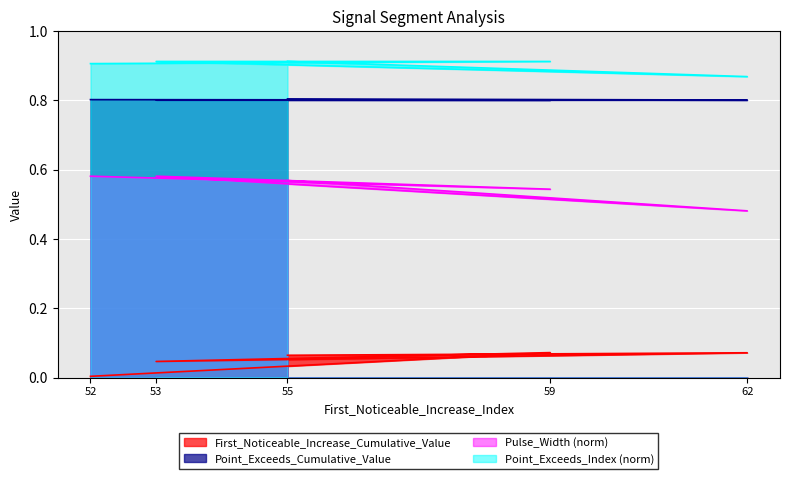

True or false: Pulse_Width and First_Noticeable_Increase_Cumulative_Value cross at least once.

False